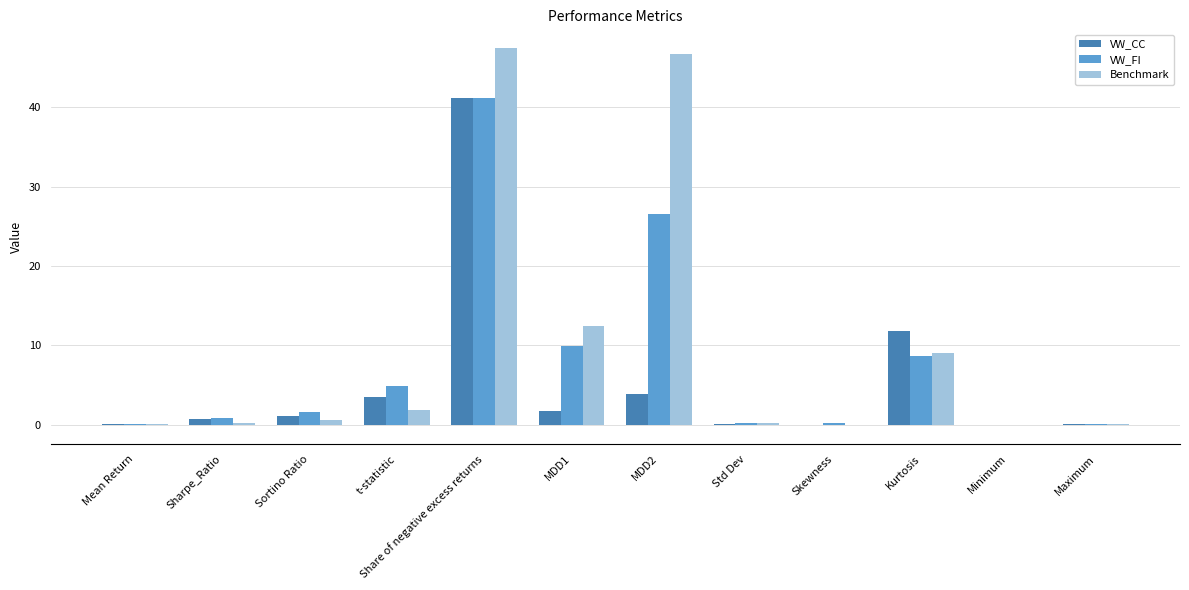

What is the spread (max minus min) of values at MDD2?

42.9